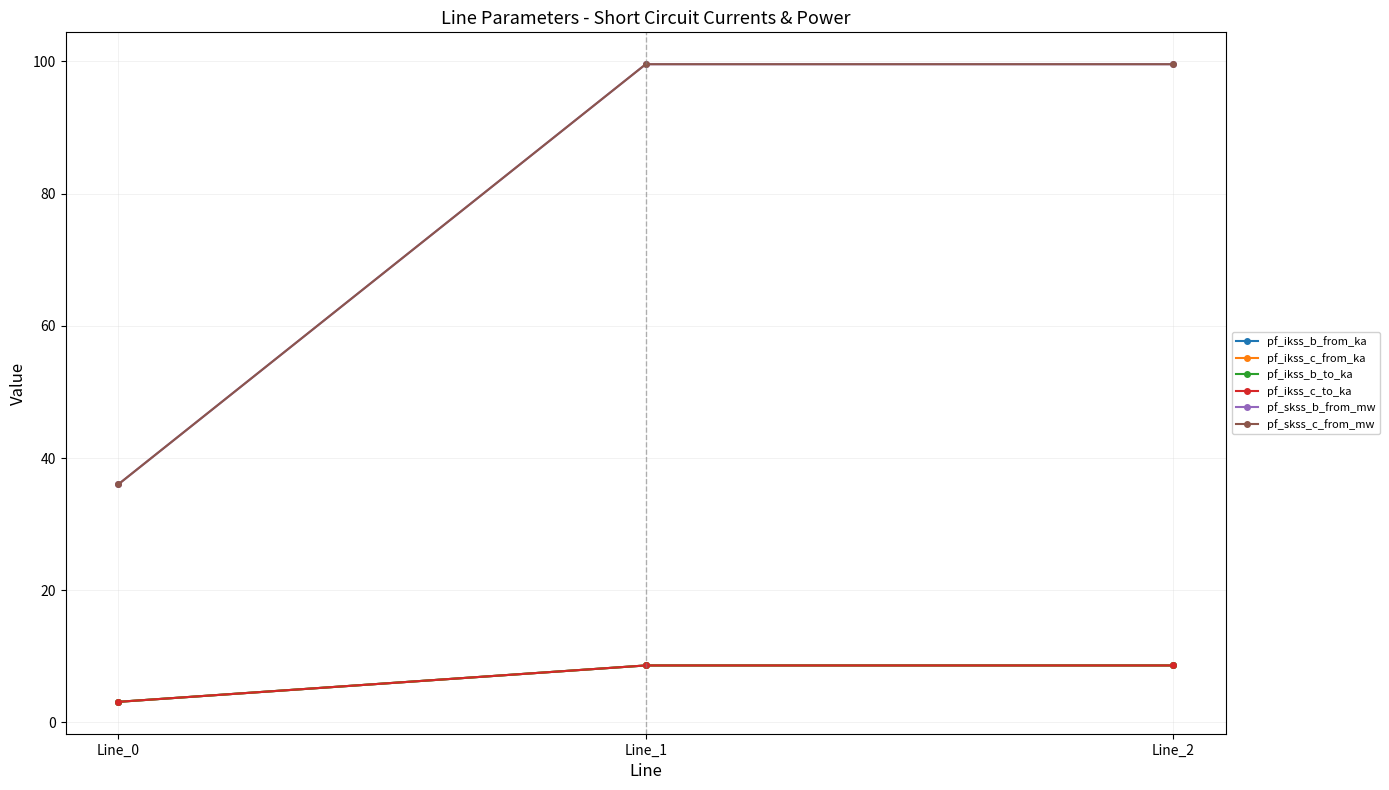

Which series has the largest total across all categories?

pf_skss_b_from_mw